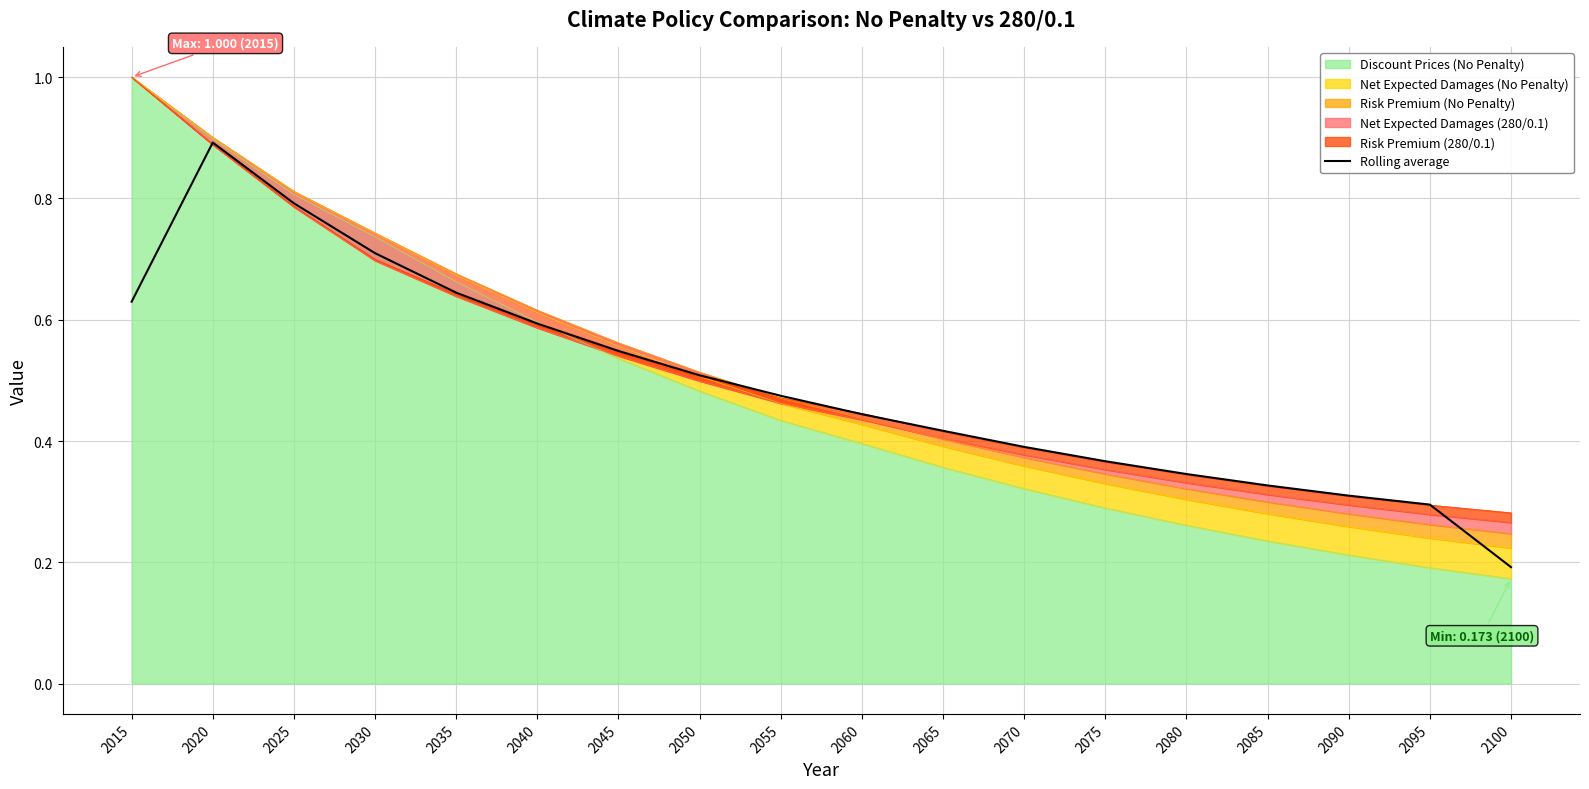

True or false: the data shows 0.3 at 2095.

True